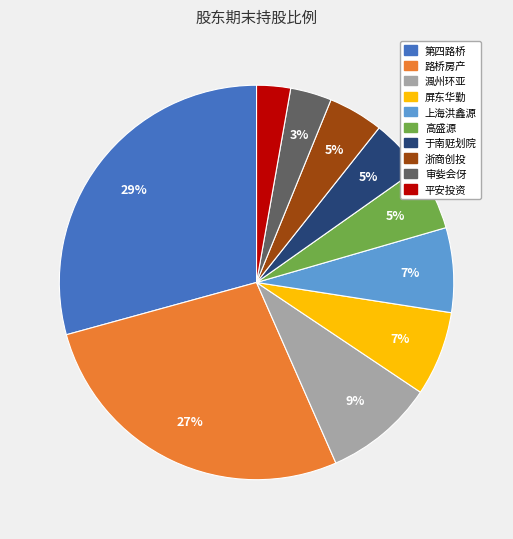

Does any single category account for the majority?

No